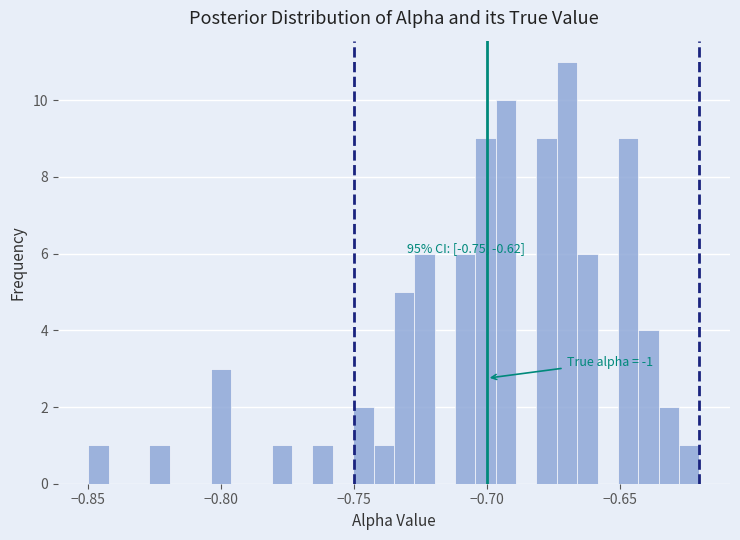

Around what value on the x-axis is the tallest bar? Give the approximate position of its centre, as read against the axis.

-0.670